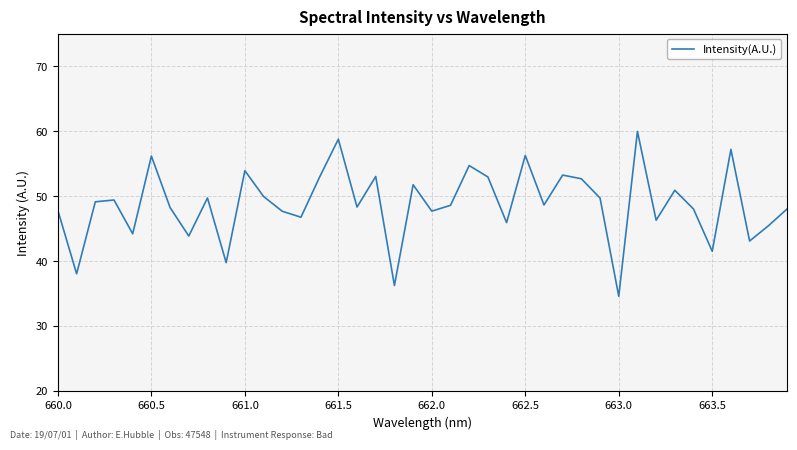

What is the minimum value shown in the chart?

34.6